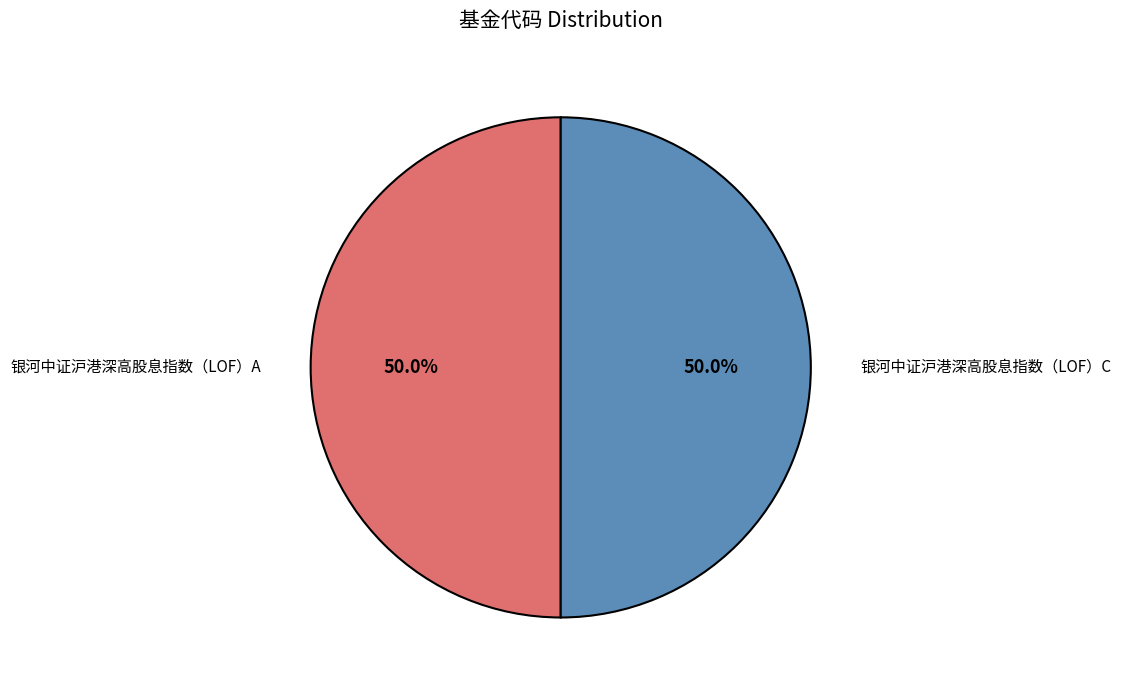

What portion of the pie excludes 银河中证沪港深高股息指数（LOF）A?

50.0%